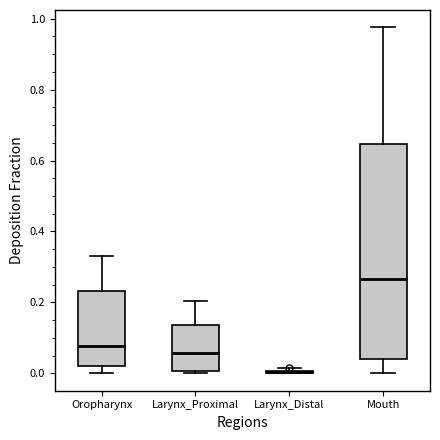

Comparing the boxes themselves (not the whiskers), which one is the tallest?

Mouth